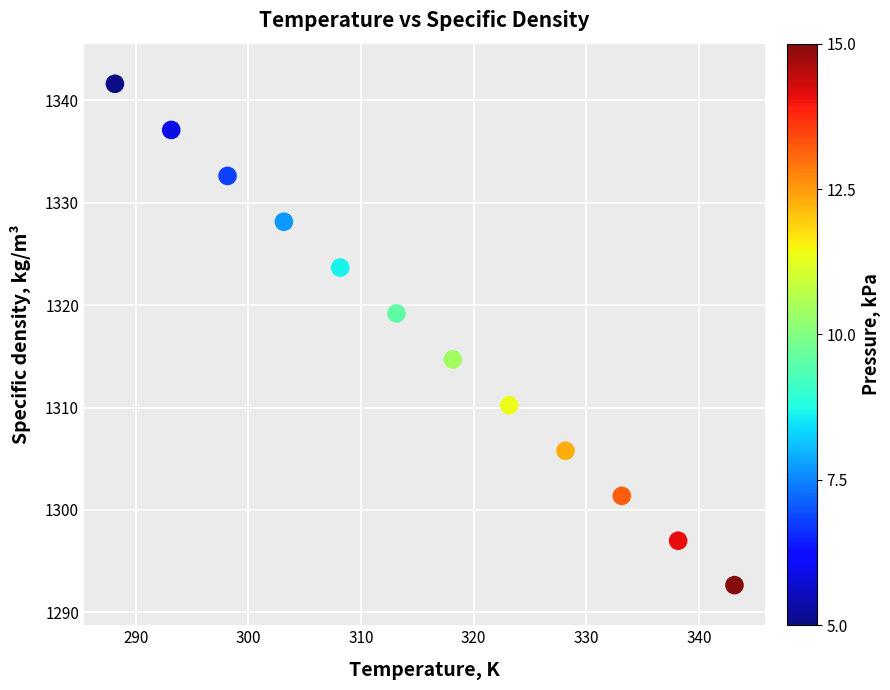

What is the average Y value?

1317.0